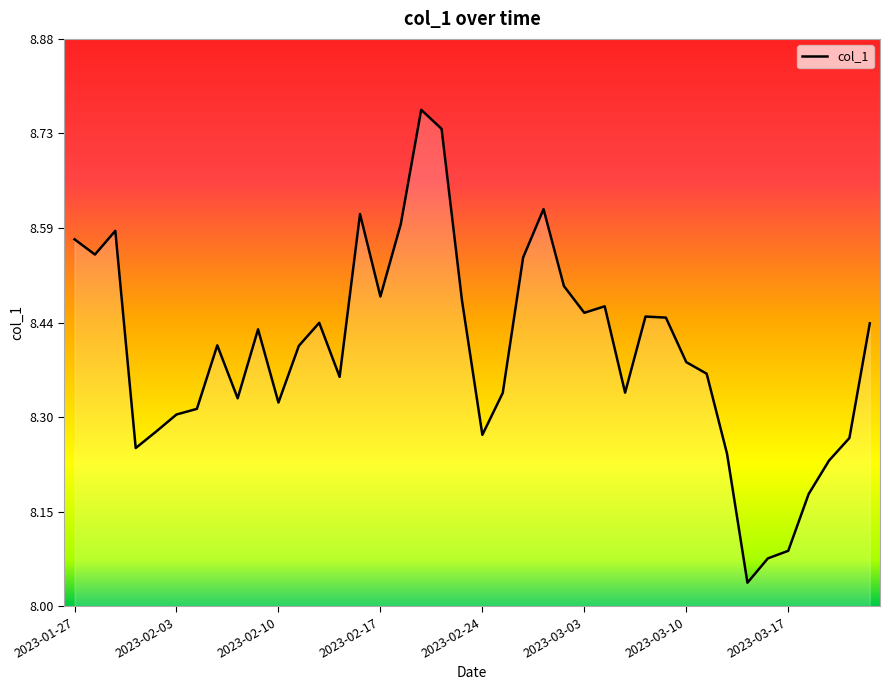

Does the chart have visible grid lines?

No